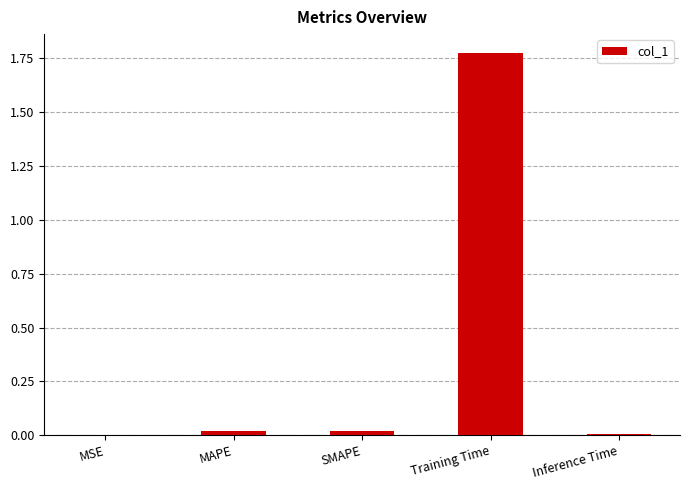

Which category has the highest value across all series?

Training Time